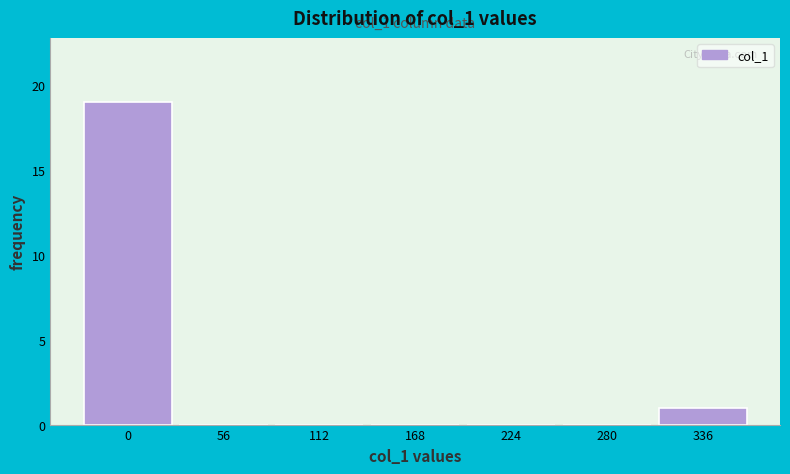

Reading right to left, extract all data points from this chart.

336=1	280=0	224=0	168=0	112=0	56=0	0=19